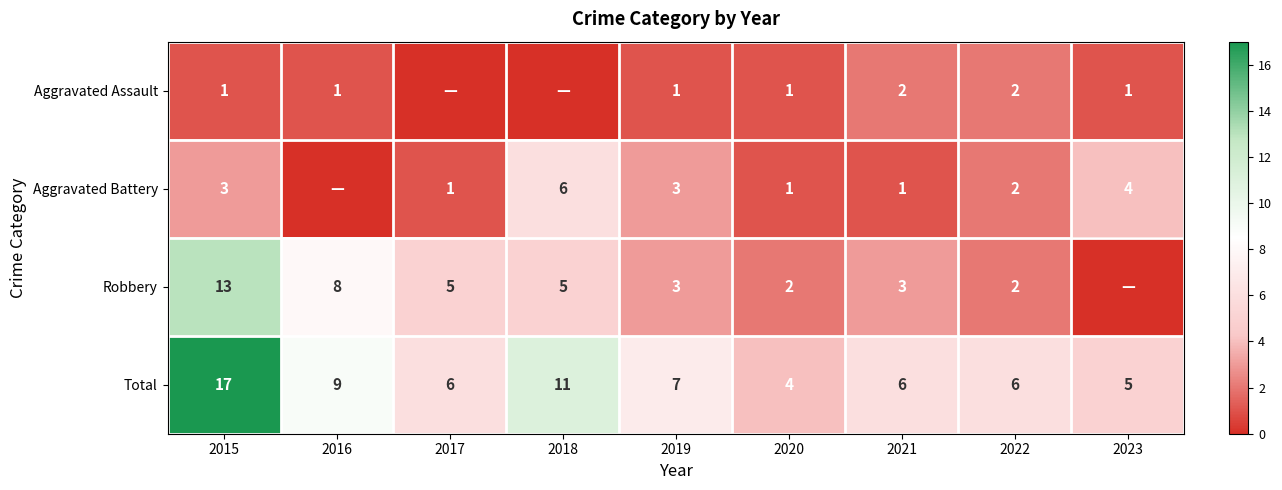

Is the value of Total at 2021 greater than the value of Robbery at 2021?

Yes